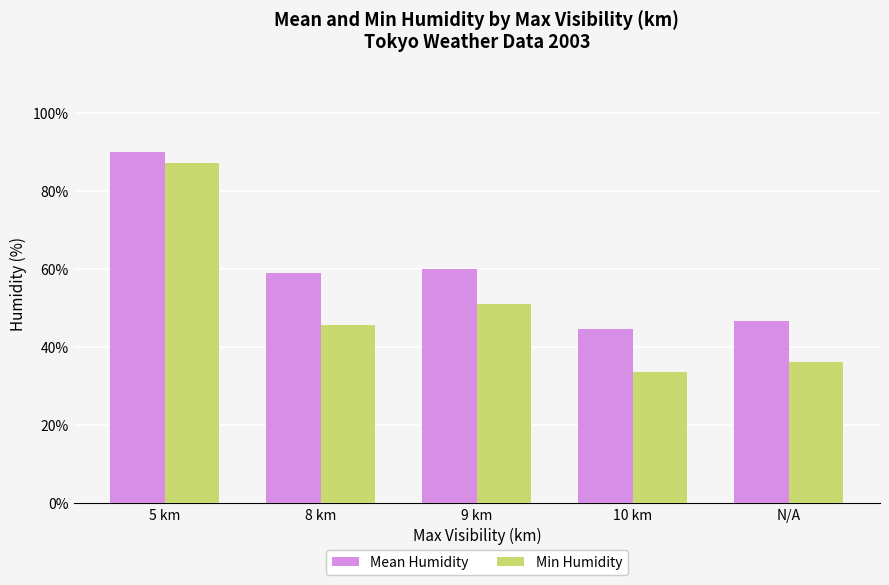

Reading left to right, extract all data points from this chart.

Mean Humidity: 90.0	59.0	60.0	44.6	46.7
Min Humidity: 87.0	45.5	51.0	33.6	36.0